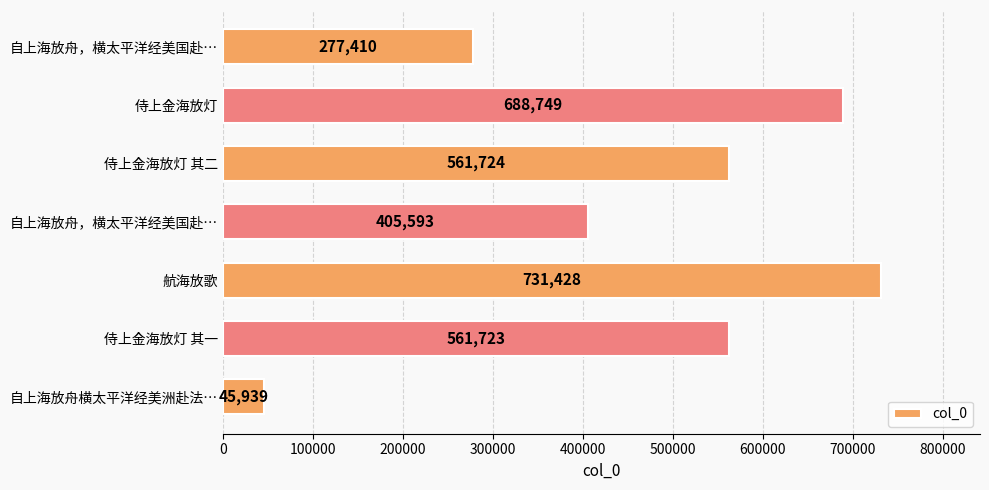

How many values are below 561723?

3